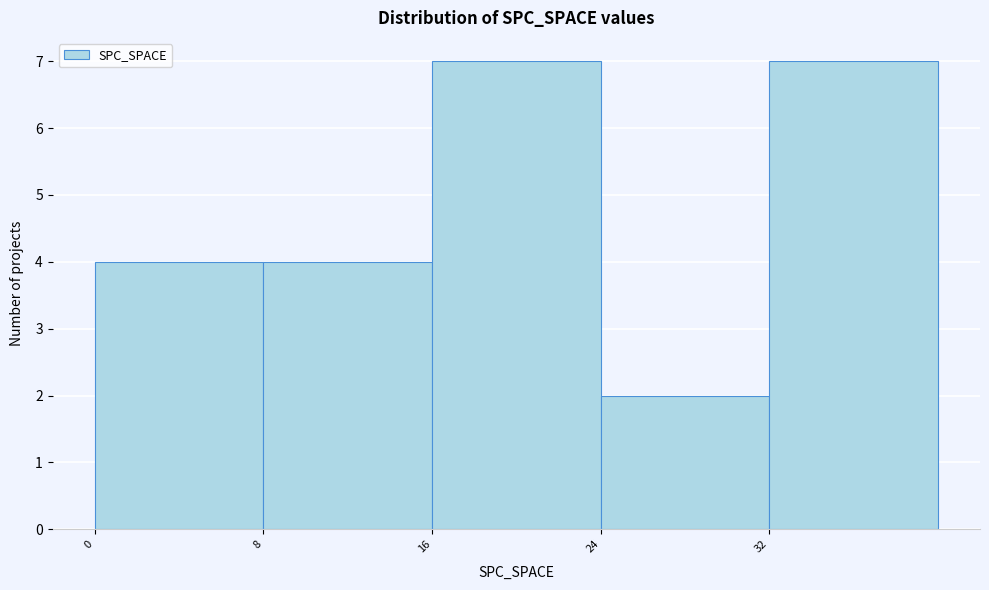

Reading left to right, list every bar in this chart as the range it spans on the x-axis followed by its height. The values are not printed on the chart, so give them approximately, as read against the axis.

0 to 8: 4
8 to 16: 4
16 to 24: 7
24 to 32: 2
32 to 40: 7